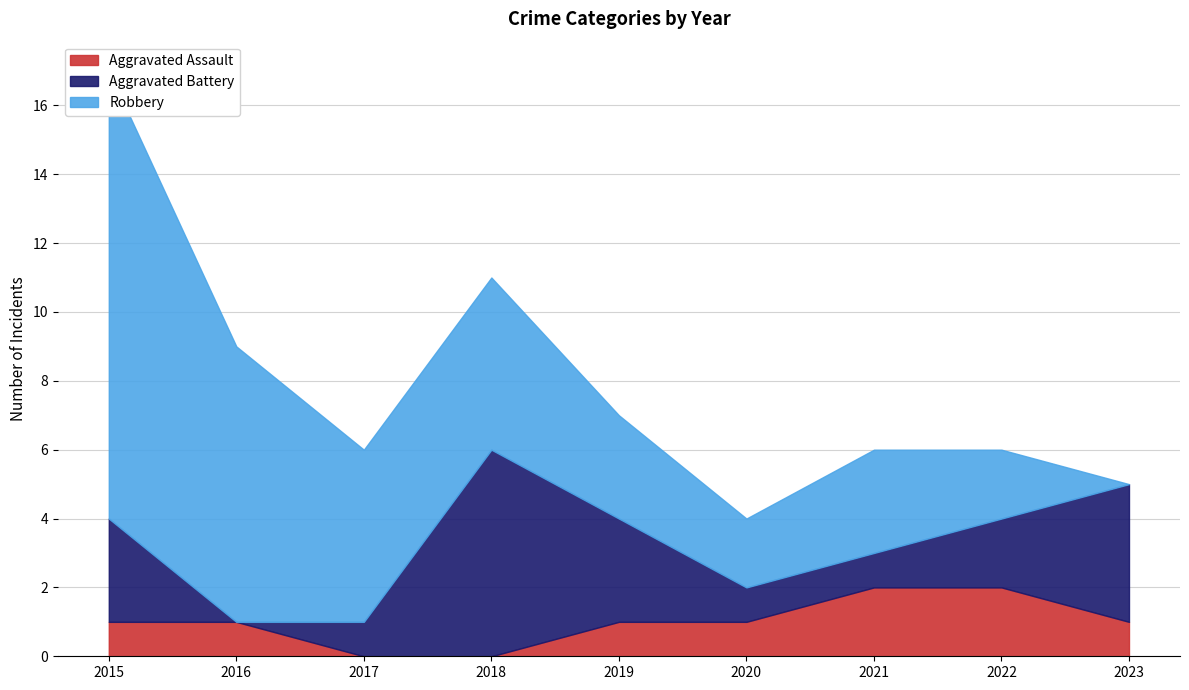

How many values in the Aggravated Assault series are below 1?

2